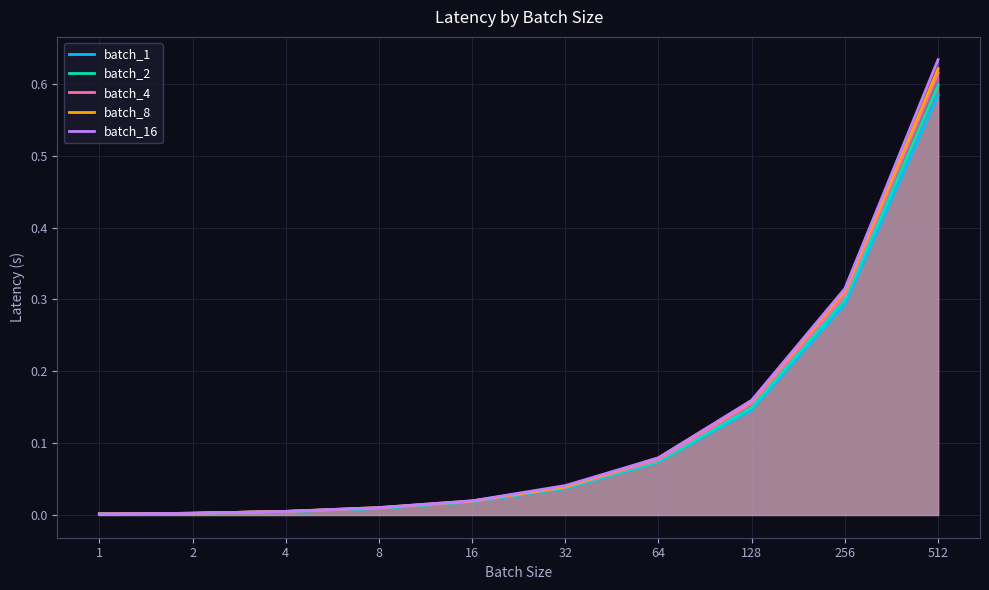

Is it true that batch_2 equals 0.0 at 32?

True